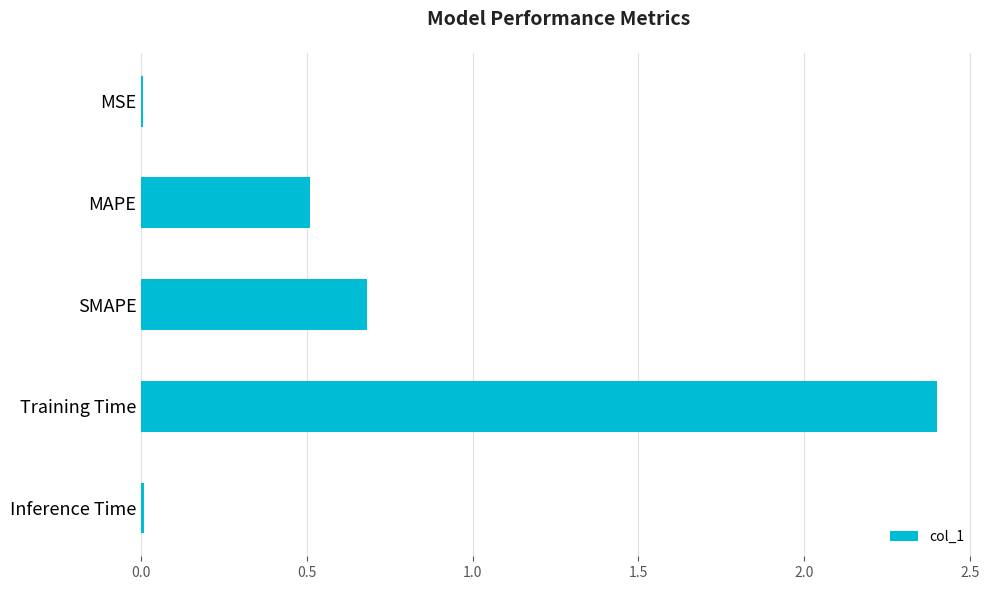

What is the sum of all values?

3.6